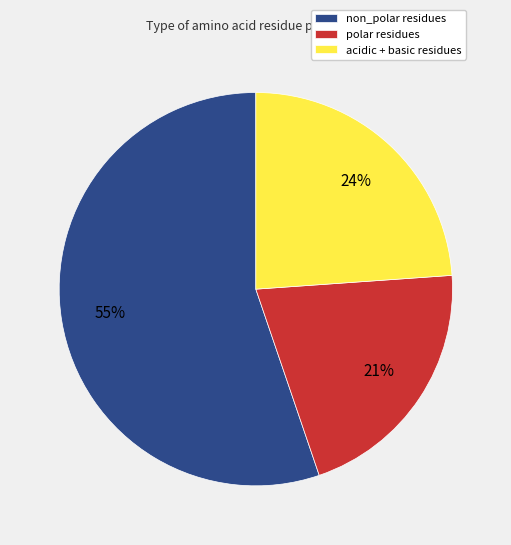

Does non_polar residues account for over 50% of the chart?

Yes